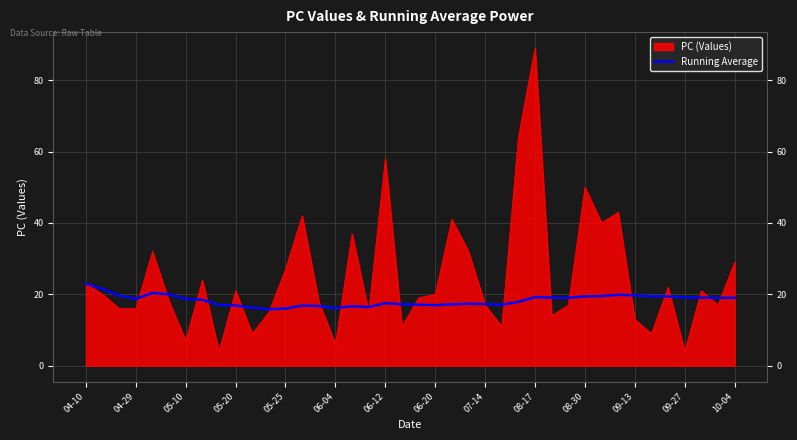

What is the lowest value of the PC (Values) series?

4.0